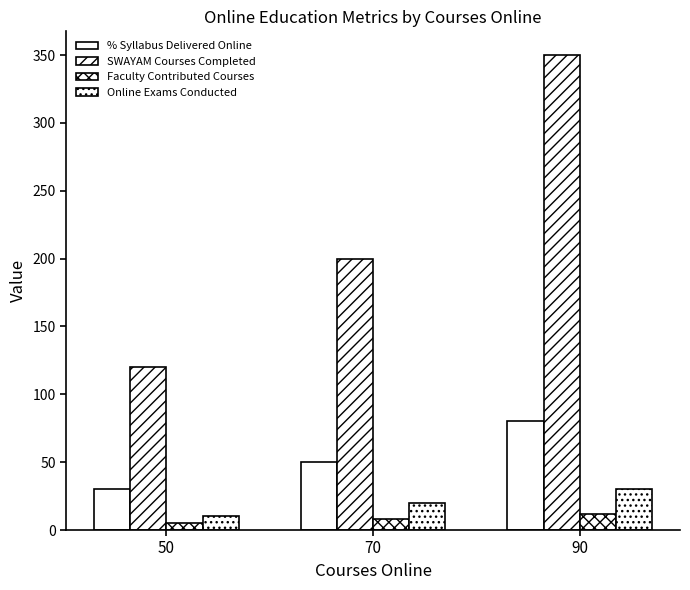

The SWAYAM Courses Completed series shows 167 at 50. True or false?

False